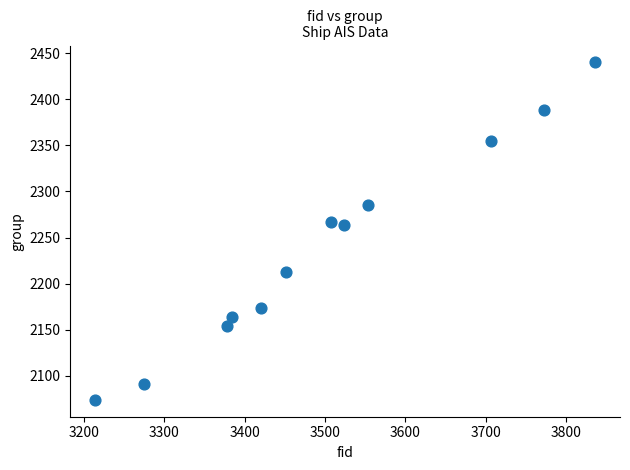

What is the average Y value?

2239